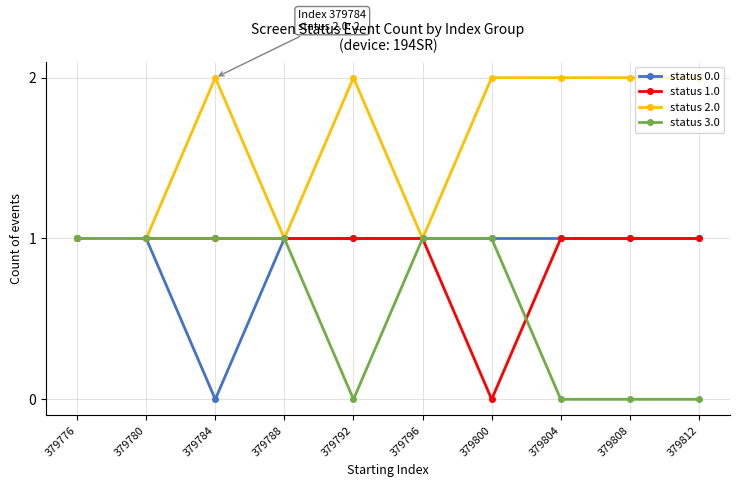

What is the total value across all series at 379796?

4